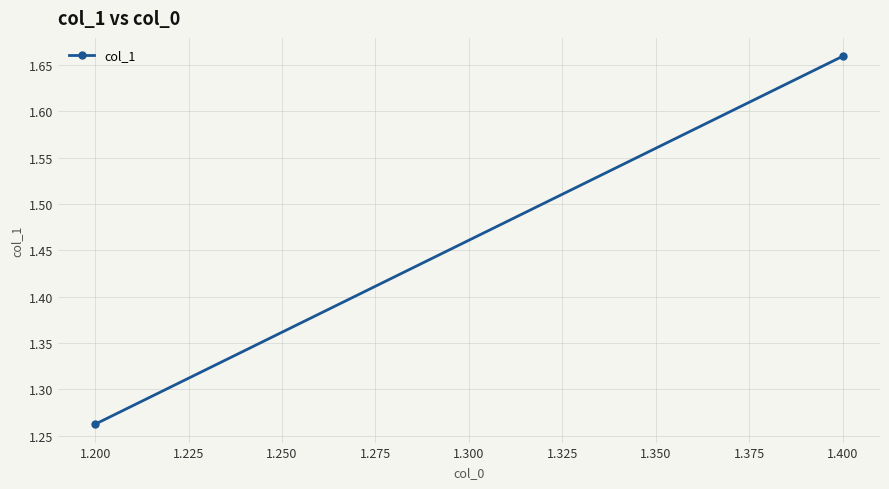

What is the sum of all values?

2.9